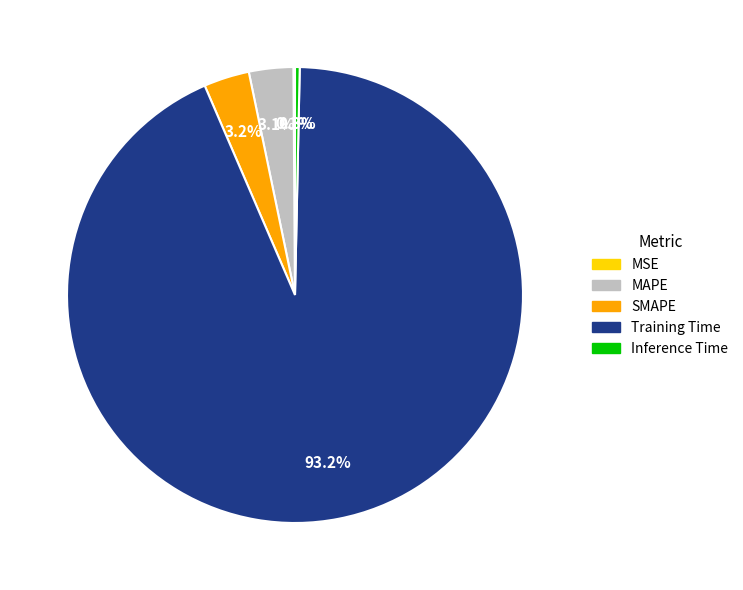

The Inference Time slice represents 0% of the pie. True or false?

True